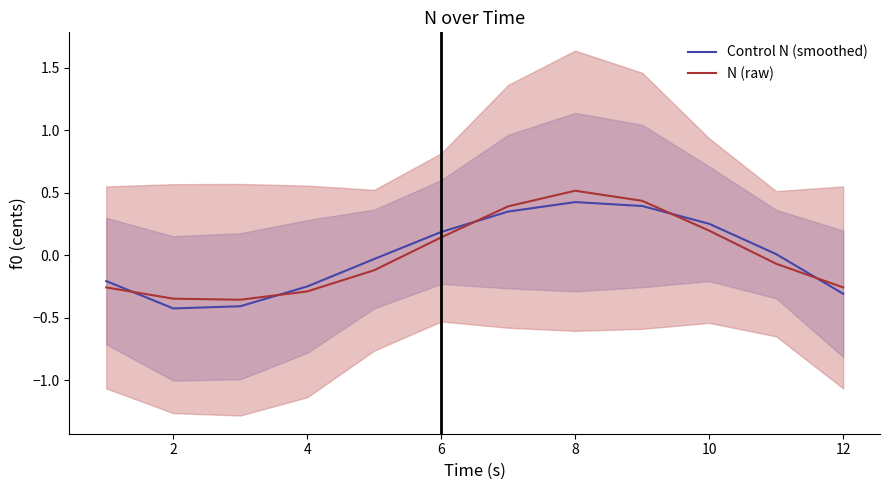

Does the chart have visible grid lines?

No